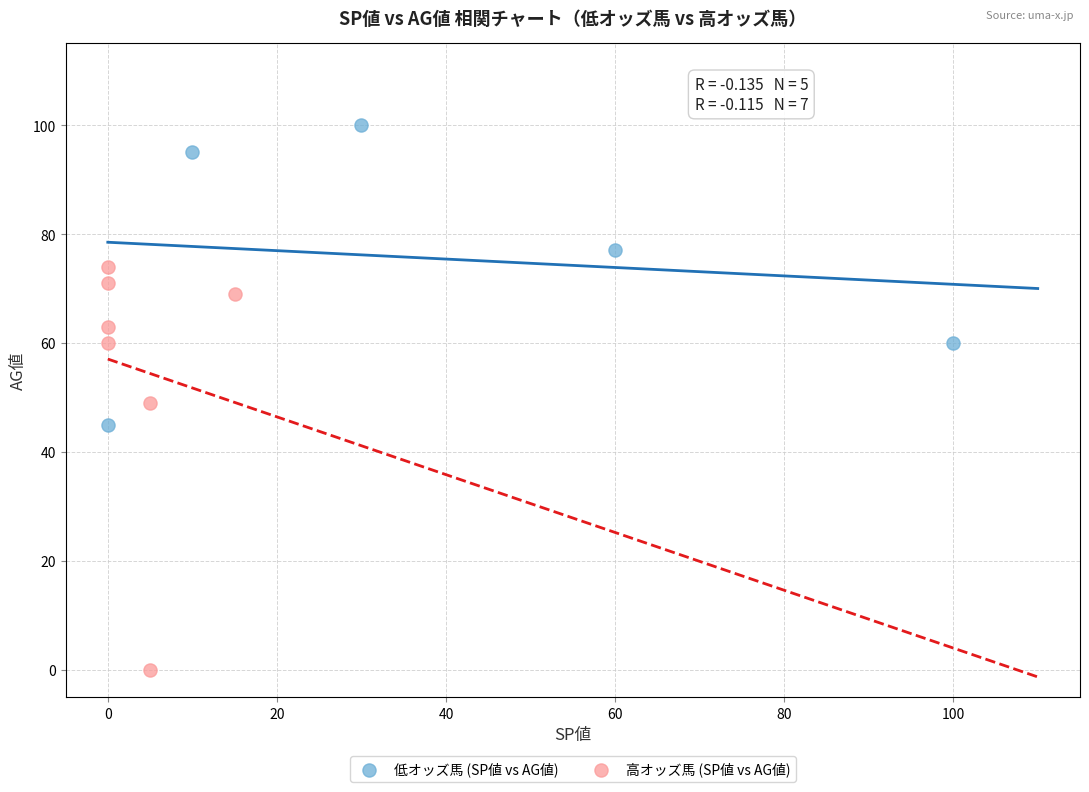

What are all the series names shown in the legend?

低オッズ馬 (SP値 vs AG値), 高オッズ馬 (SP値 vs AG値)